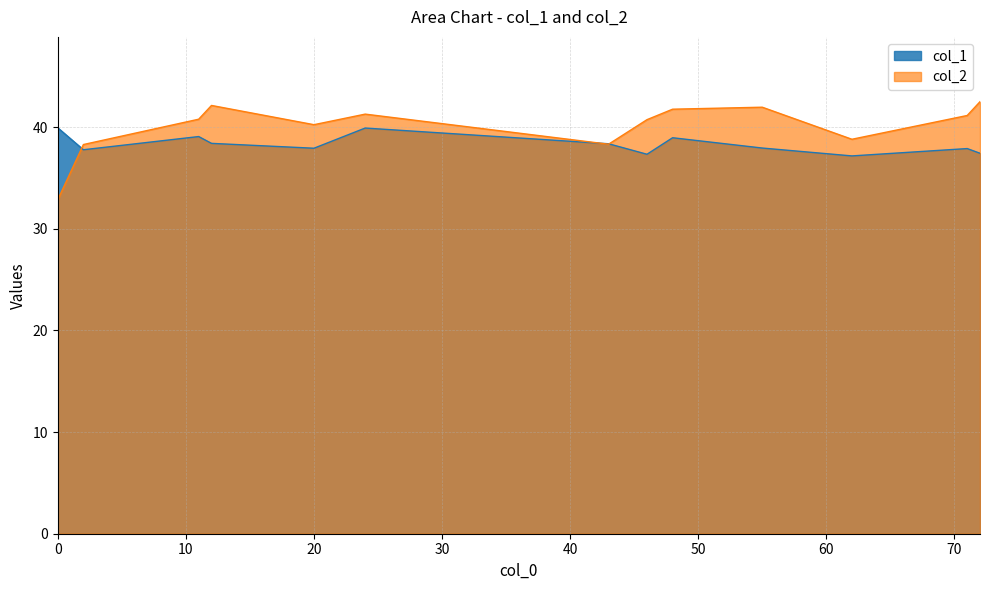

What is the spread (max minus min) of values at 0?

7.1